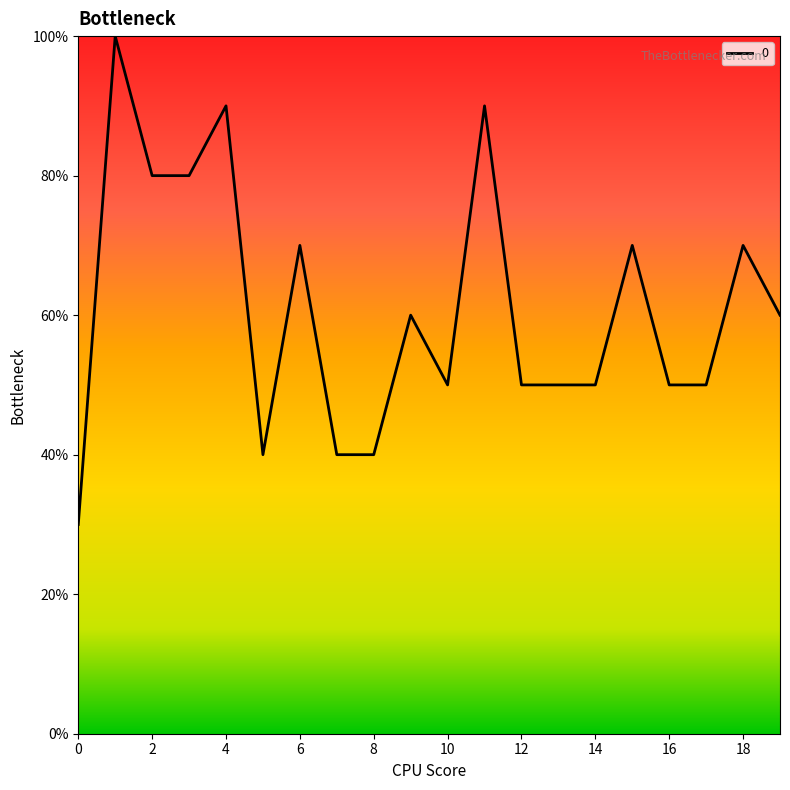

Is this an area chart (filled region under the line)?

No